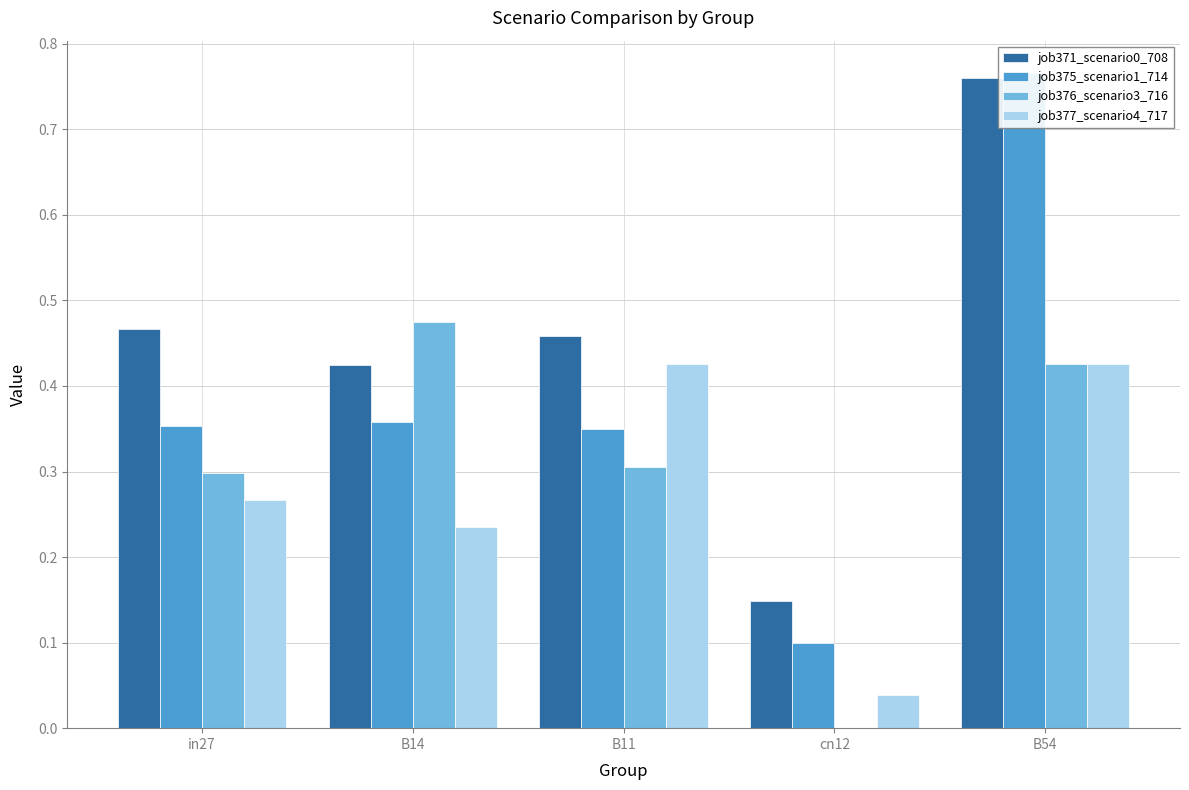

What is the difference between the highest and lowest values at B11?

0.2